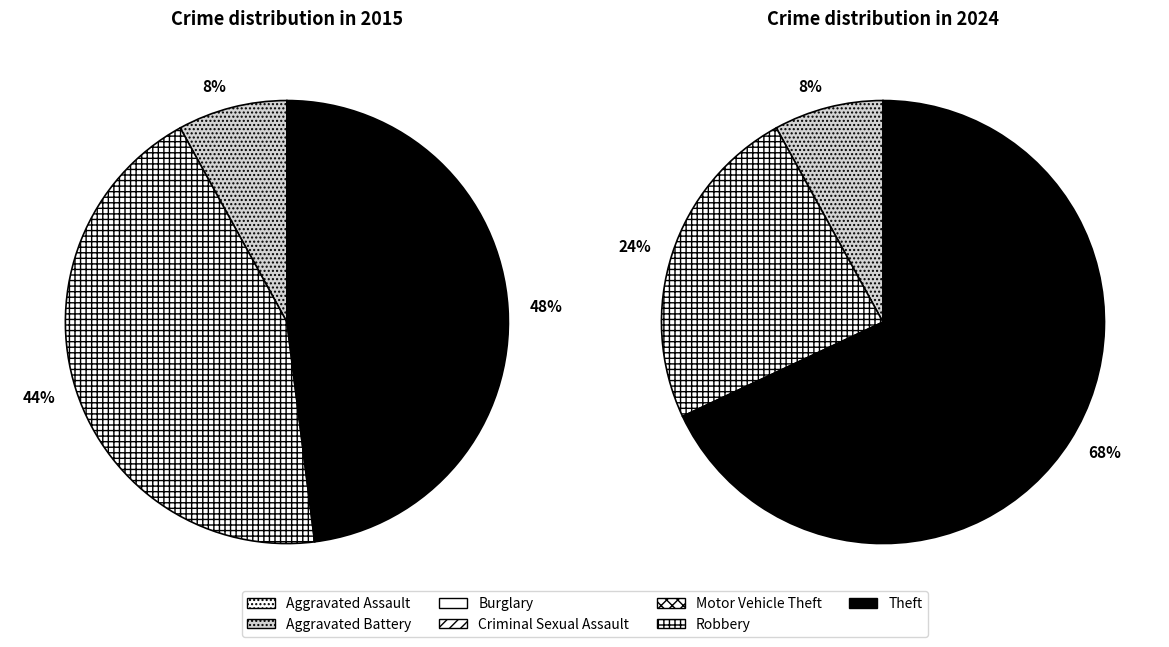

Count the number of slices in the pie.

7